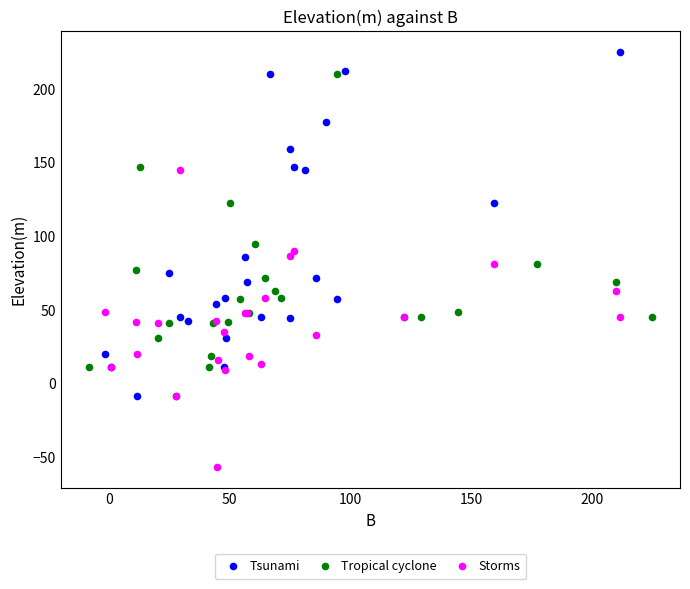

Which series contains the lowest Y value?

Storms